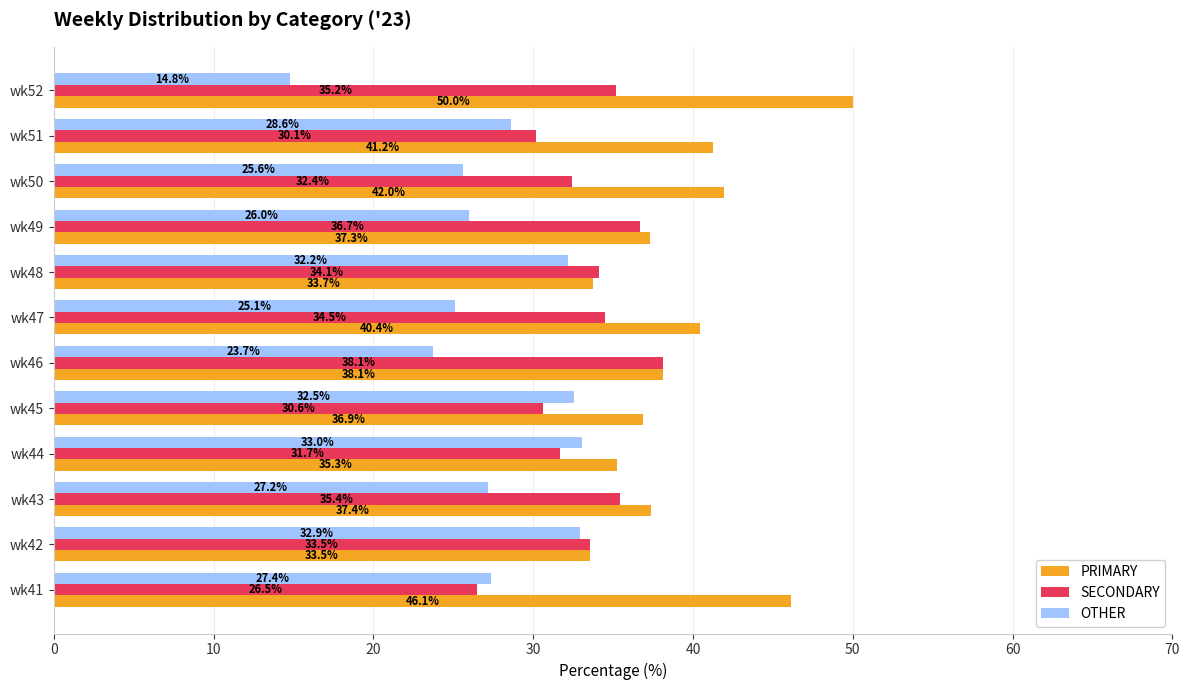

The value of SECONDARY at wk51 is 30.1. True or false?

True